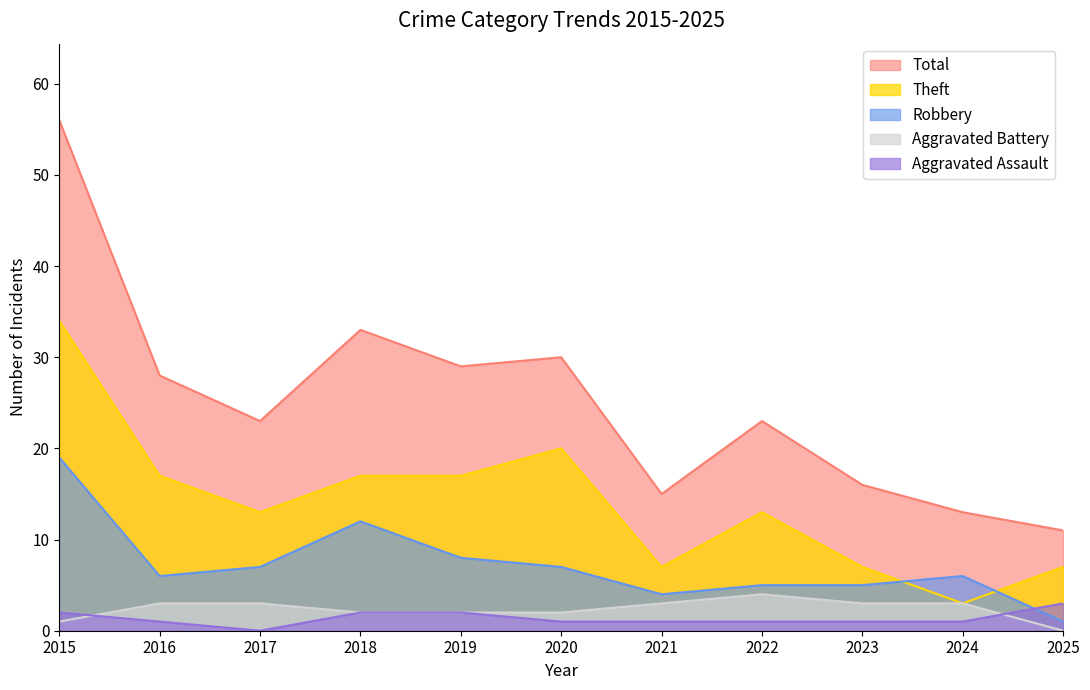

True or false: Theft and Aggravated Assault intersect in this chart.

False